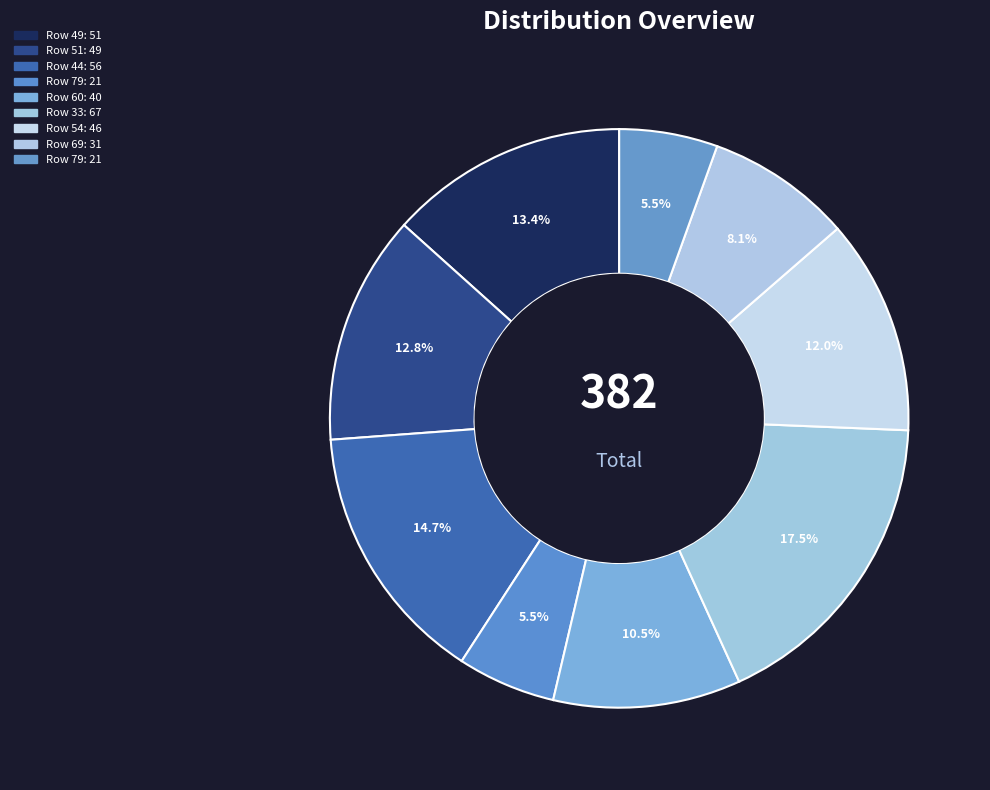

Which category has the smallest portion of the pie?

79